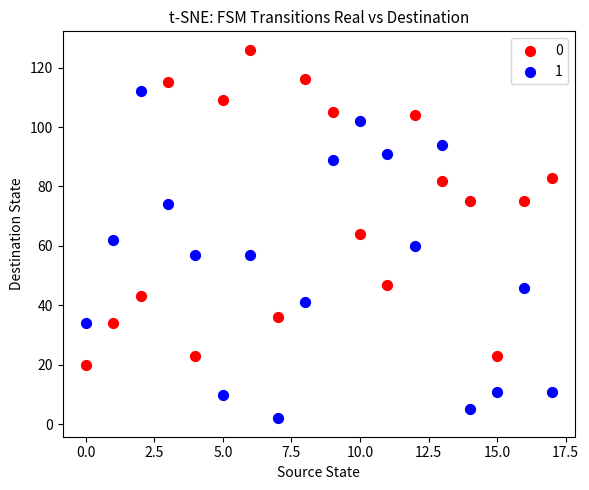

Which series has the largest Y range (max minus min)?

1